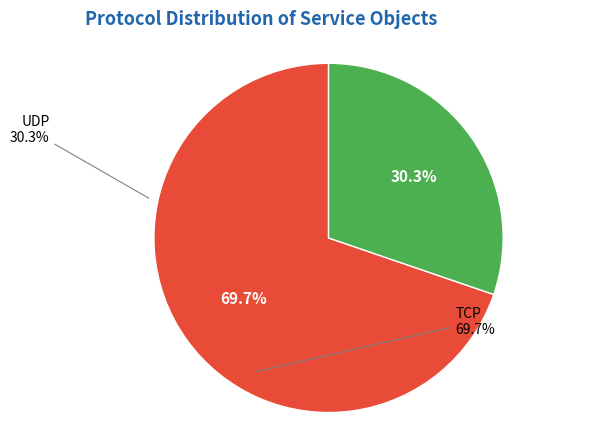

How many segments does this pie chart have?

2